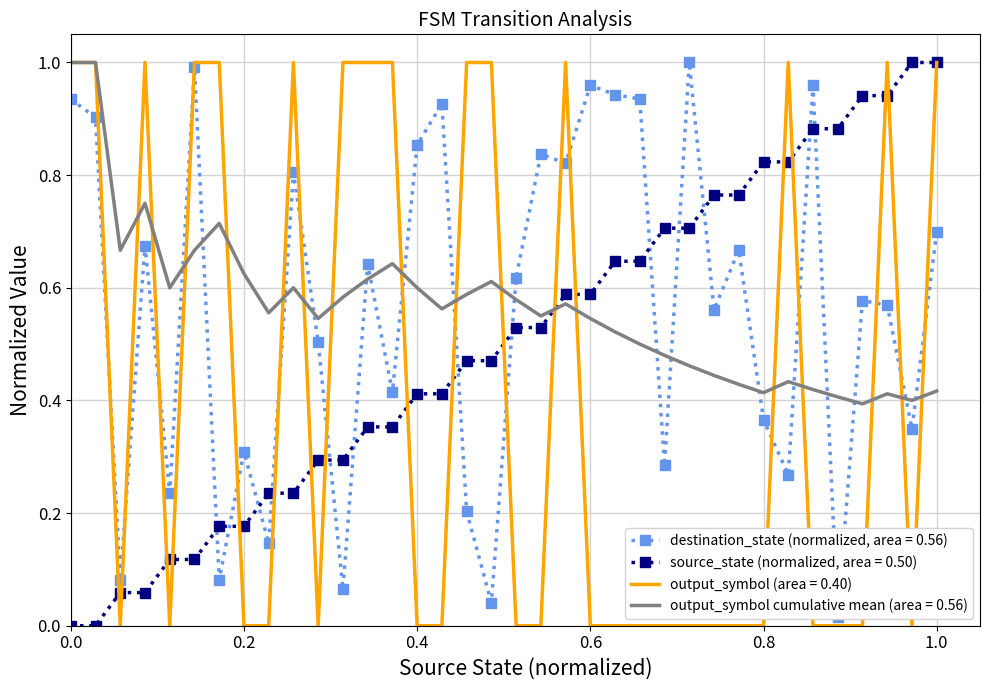

The output_symbol (area = 0.40) series shows -0.5 at 0.2. True or false?

False